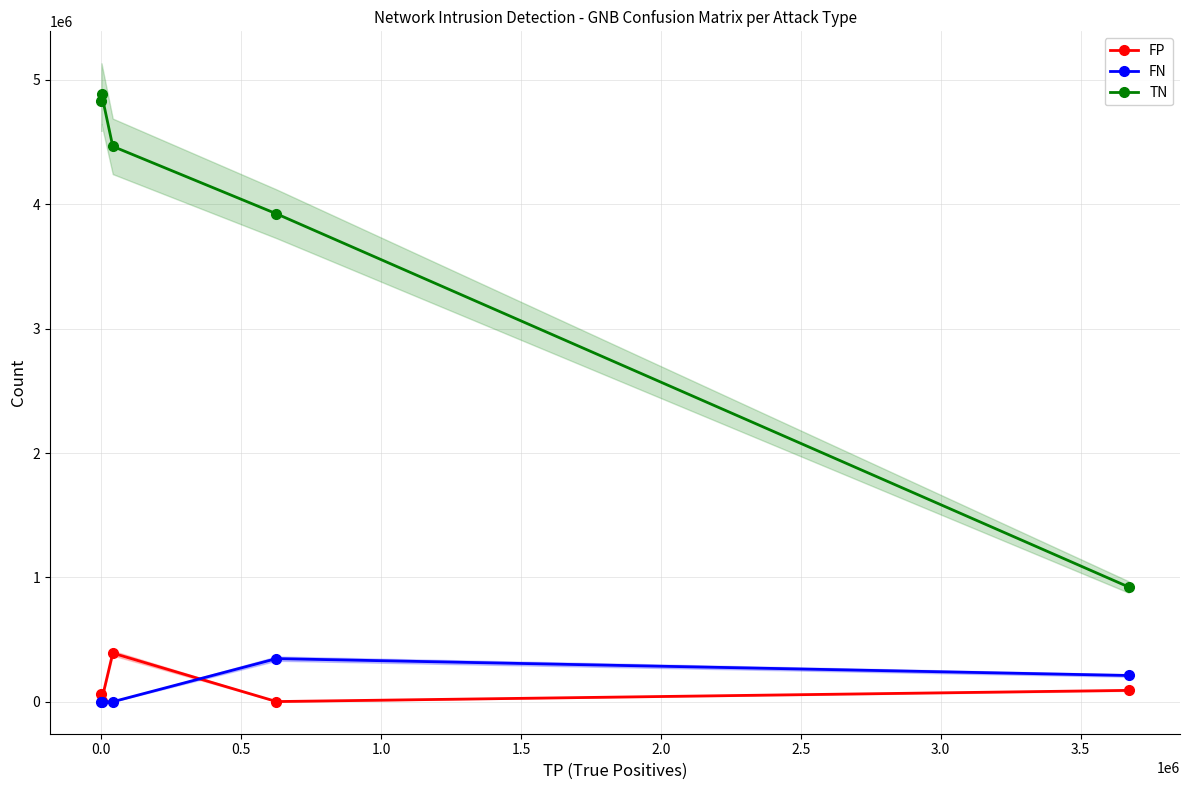

True or false: FN has more than 2 points higher than both neighbors.

False